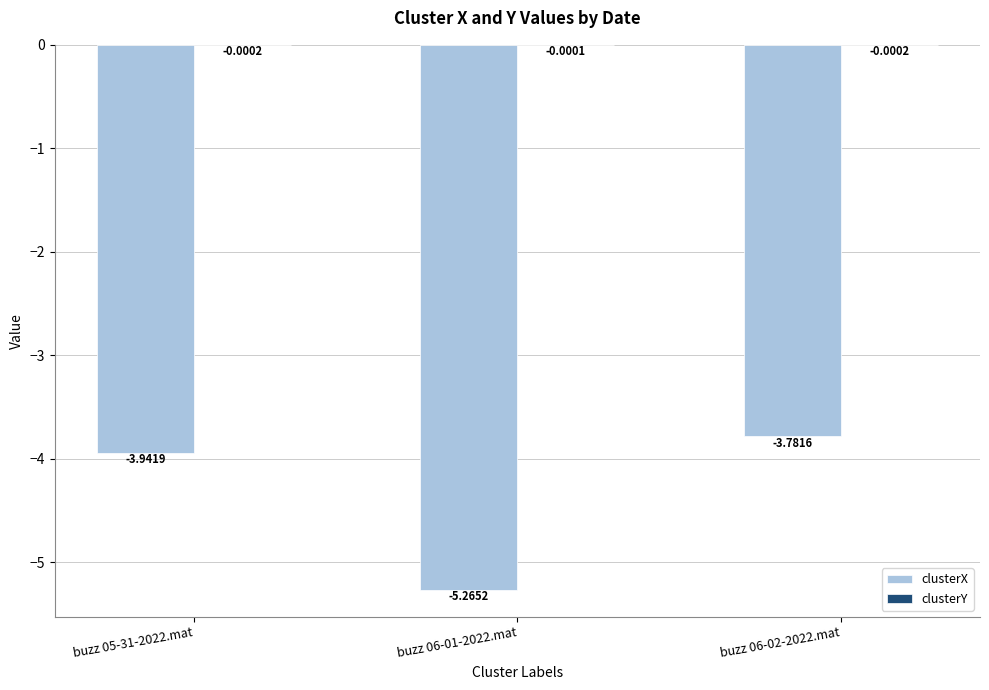

What is the sum of all clusterX values?

-13.0